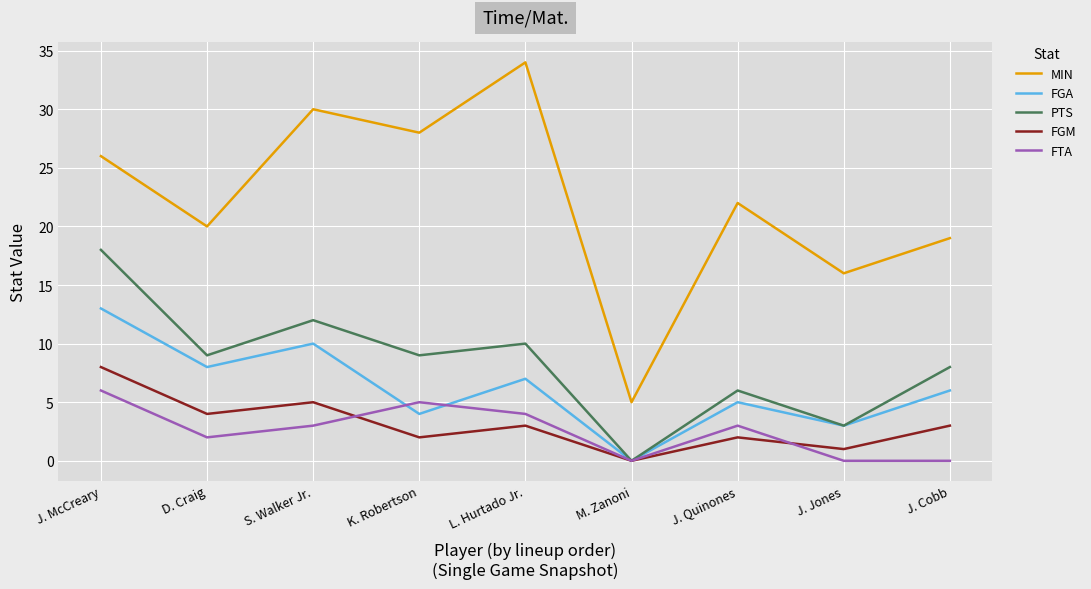

What position from the right is K. Robertson?

6